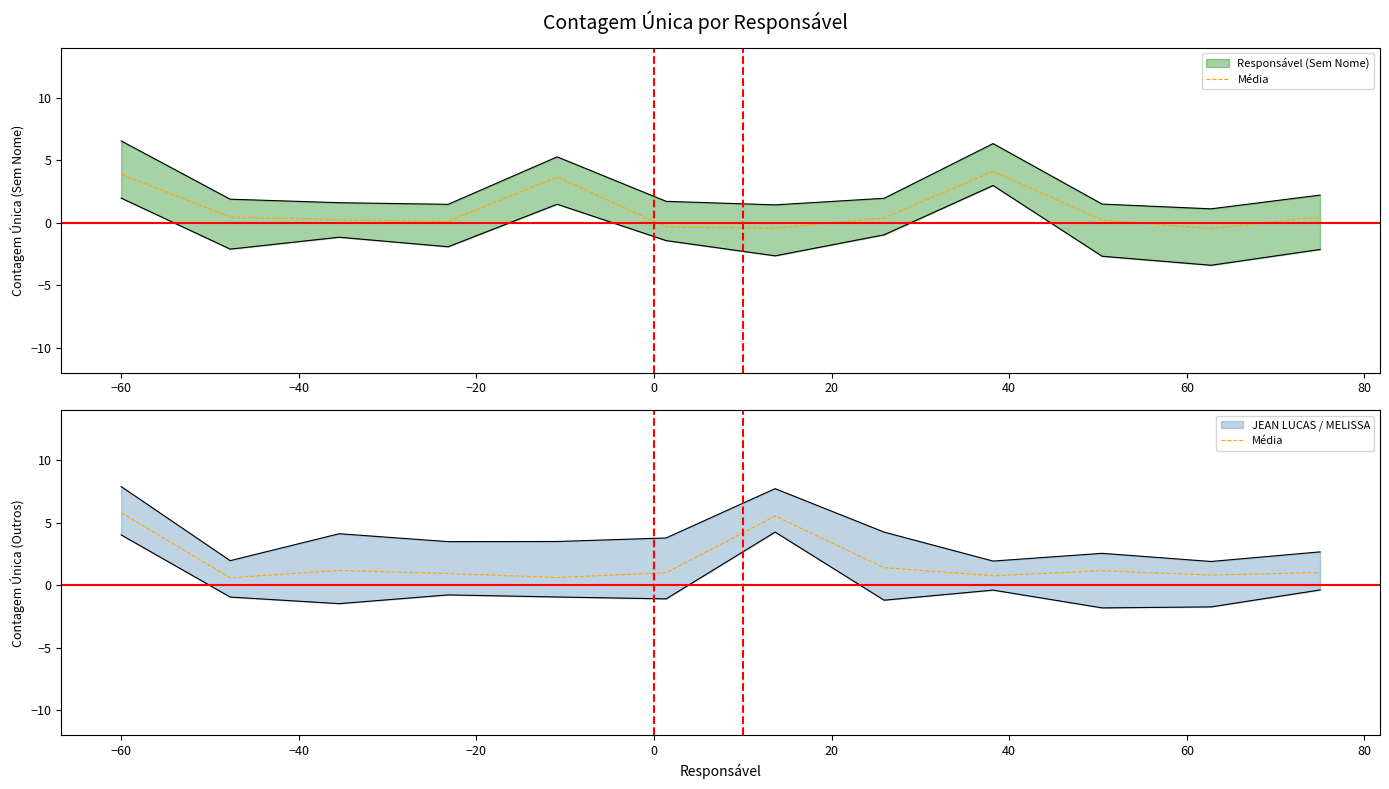

How many values exceed 1?

6